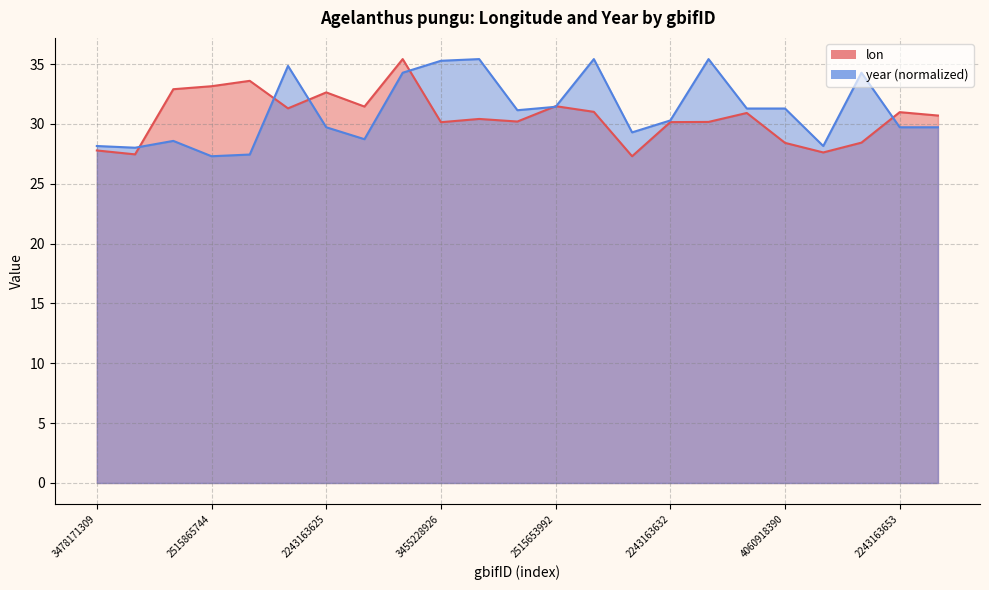

The lon series shows 33.1 at 2515865744. True or false?

True